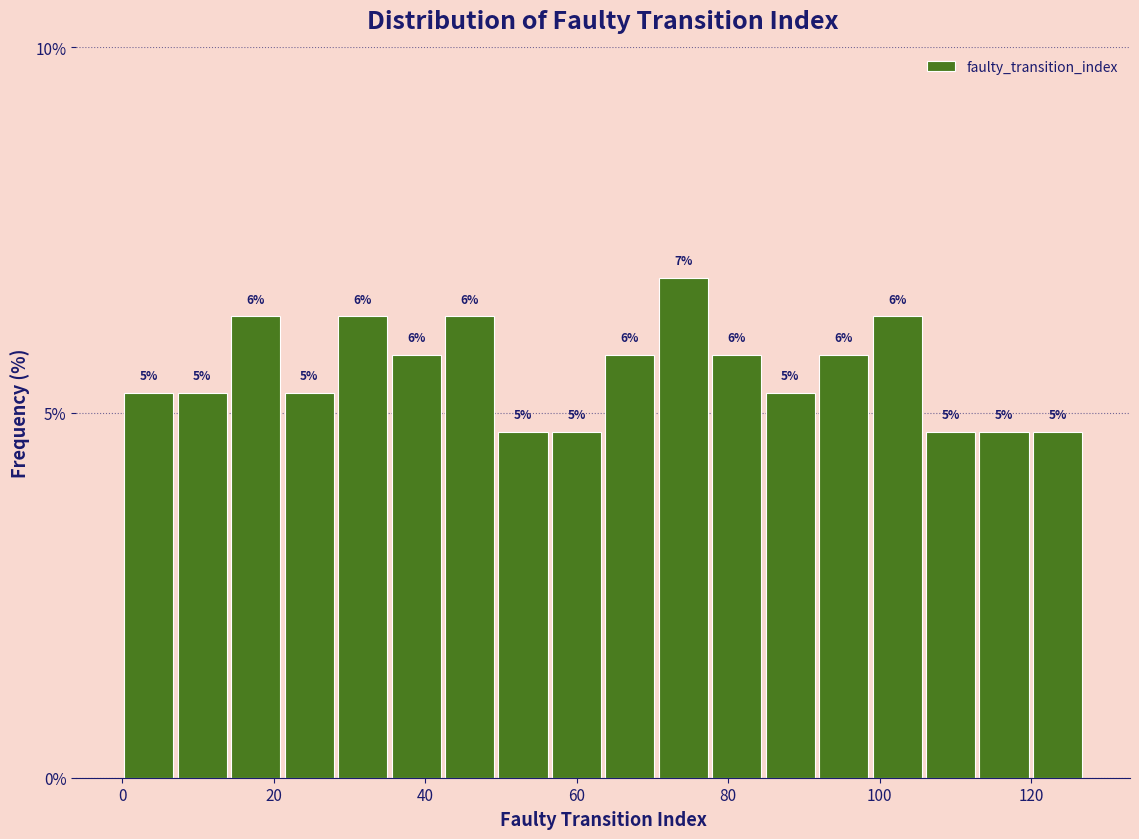

Read against the x-axis, roughly where is the centre of the tallest bar?

74